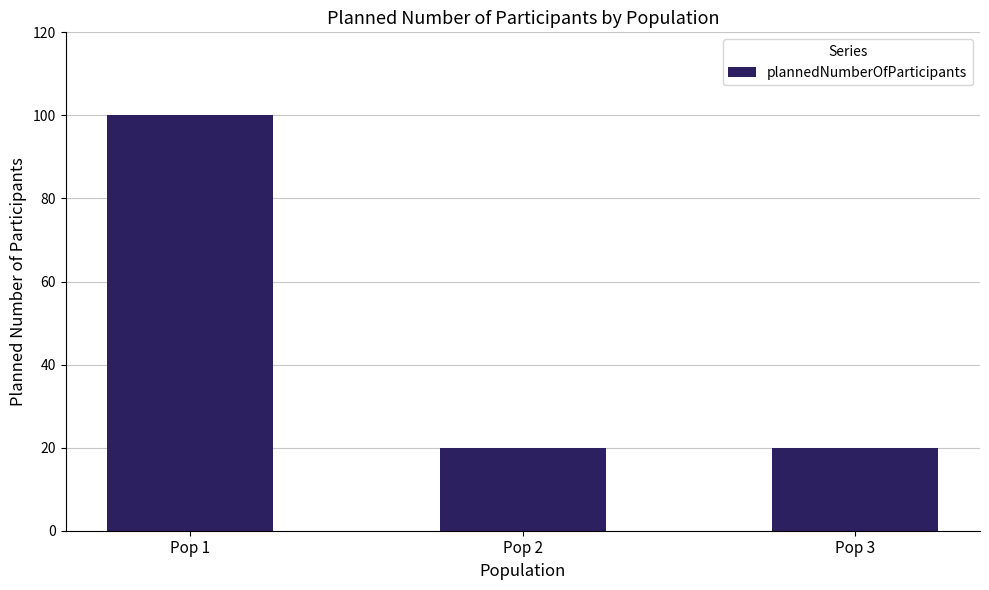

What is the change in value from Pop 1 to Pop 3?

-80